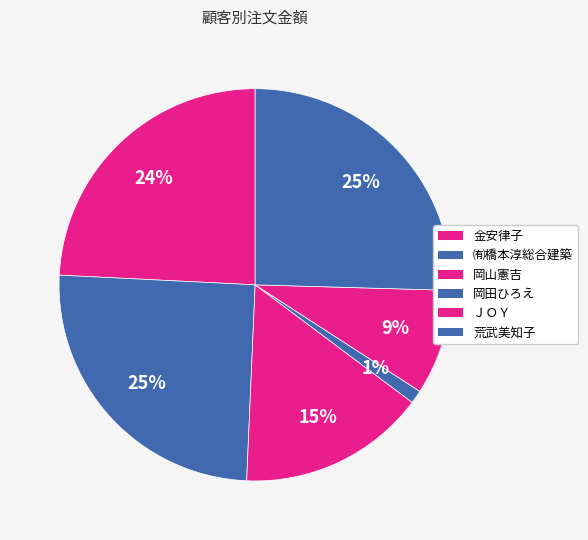

What is the change in value from 岡田ひろえ to ＪＯＹ?

+3082